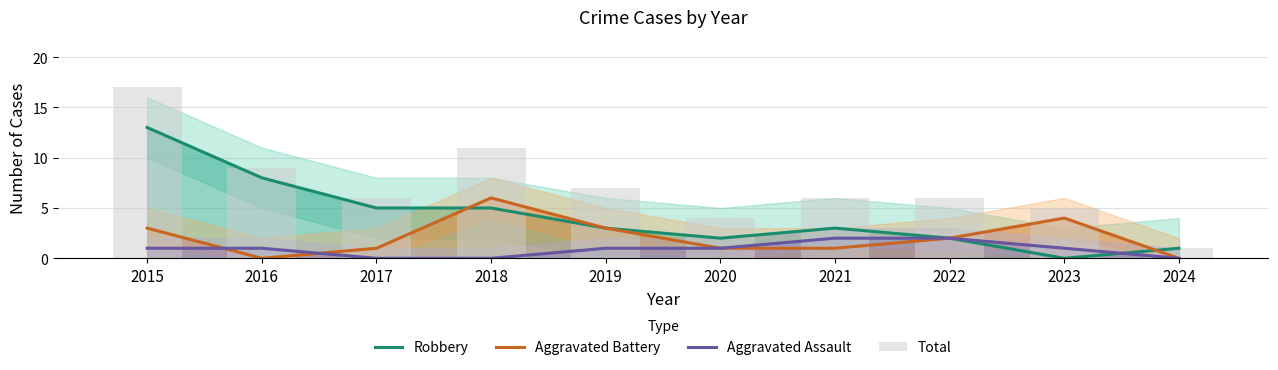

What value does the Aggravated Assault series have at 2015?

1